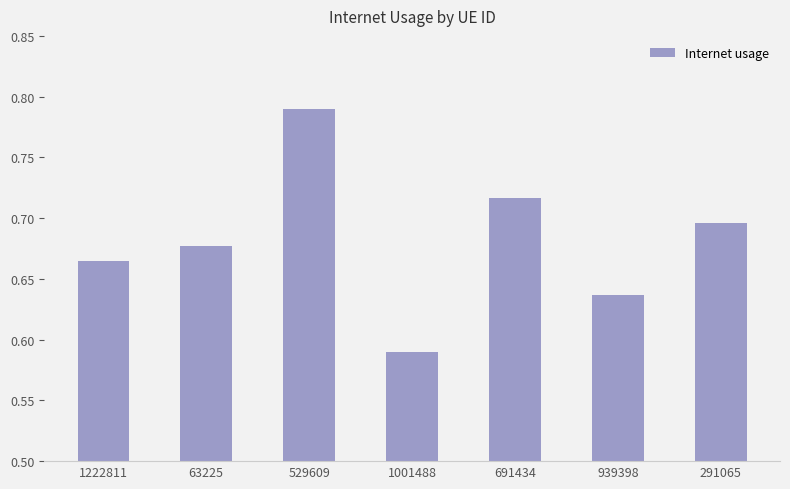

What is the label of the 7th bar from the right?

1222811